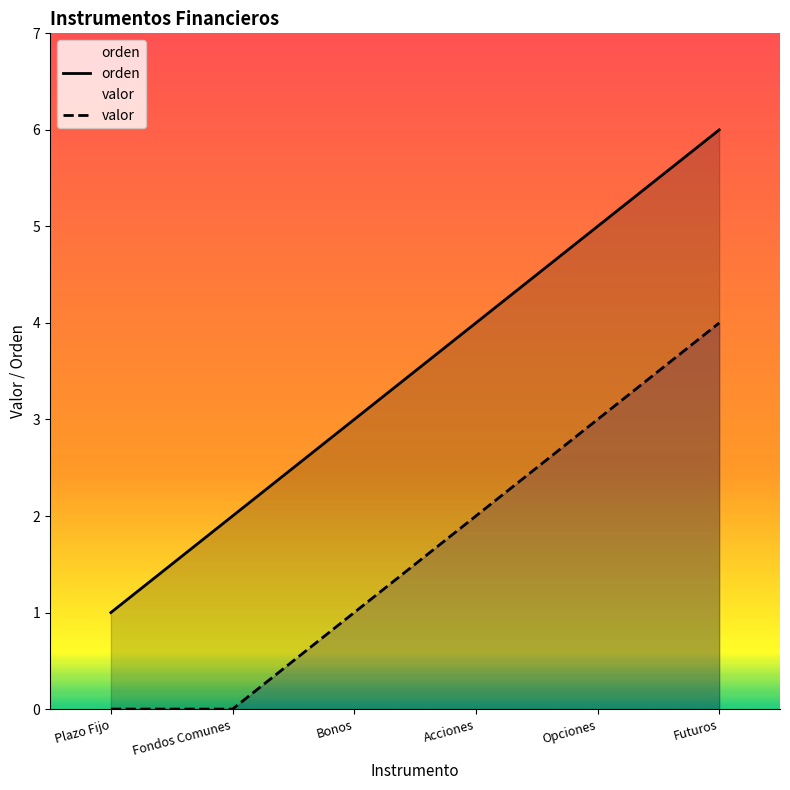

What is the sum of the valor values at Fondos Comunes and Bonos?

1